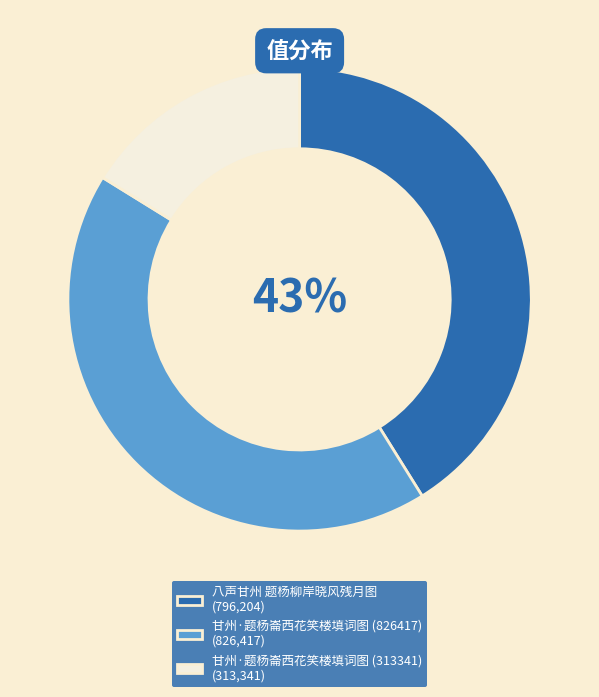

Approximately how many times larger is the value at 甘州·题杨崙西花笑楼填词图 (826417) compared to 八声甘州 题杨柳岸晓风残月图?

1.0